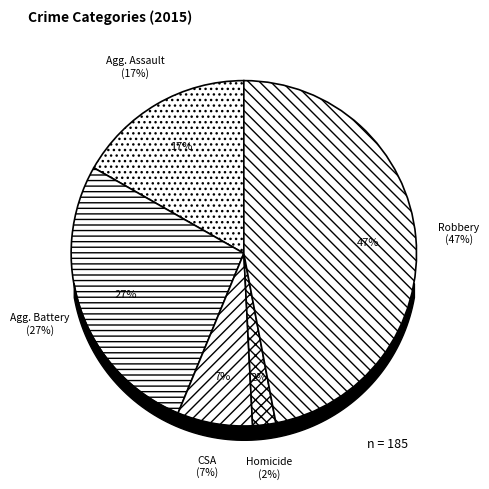

Does Homicide account for over 50% of the chart?

No